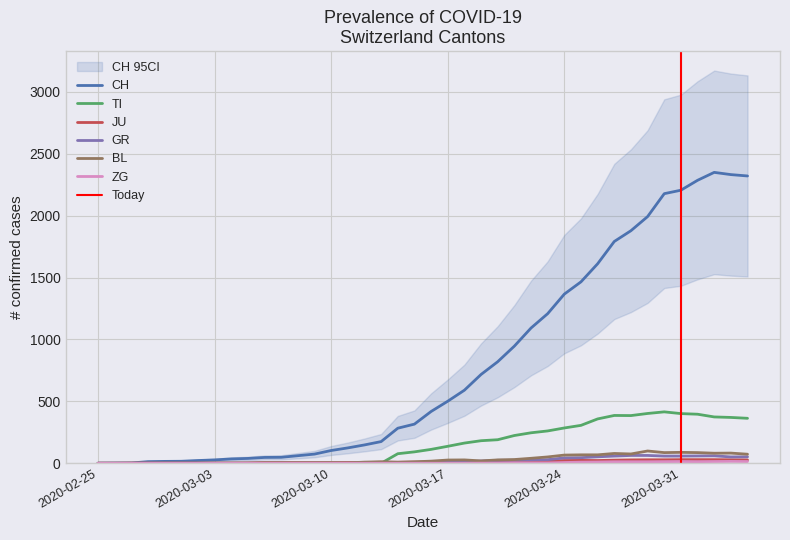

True or false: CH and BL intersect in this chart.

False